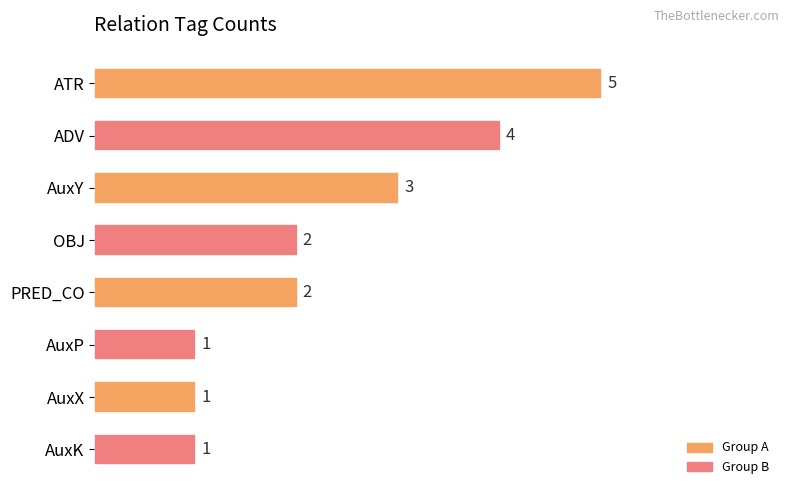

Does the chart contain stacked bars?

No